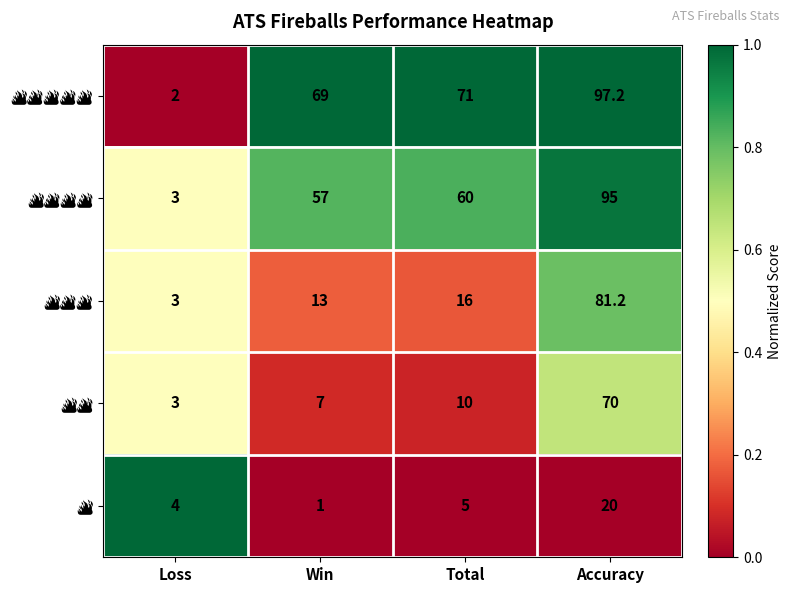

What is the total value across all series at Win?

147.0